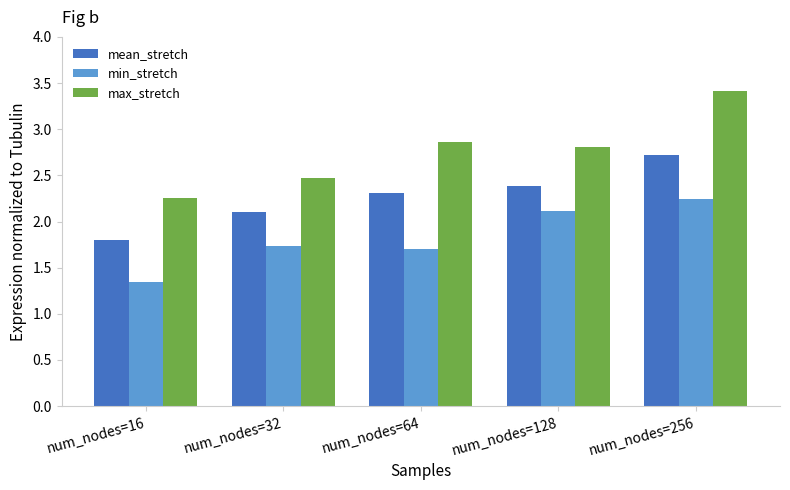

What is the difference between the max_stretch values at num_nodes=256 and num_nodes=64?

0.6